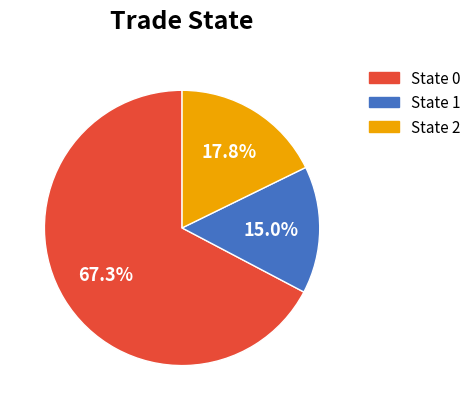

True or false: State 1 accounts for 1% of the total.

False